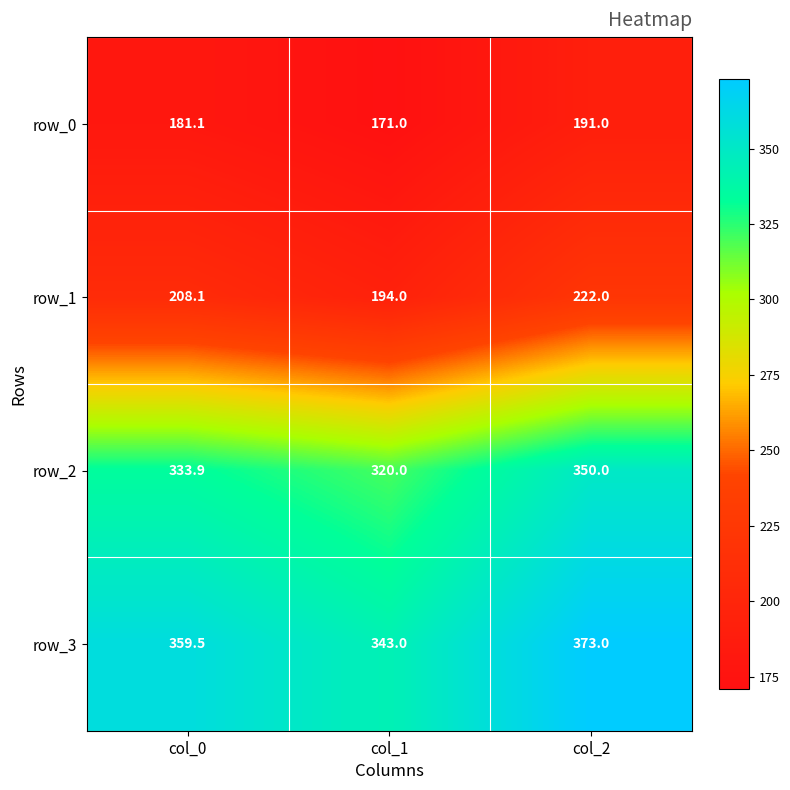

What is the total value across all series at col_0?

1082.6